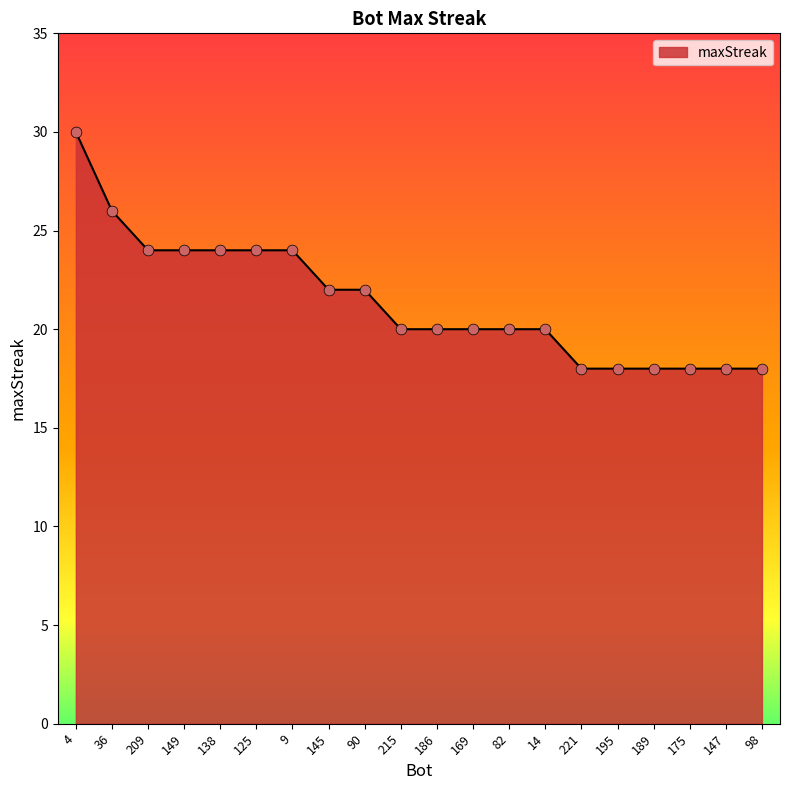

What is the ratio of the value at 186 to the value at 209?

0.8